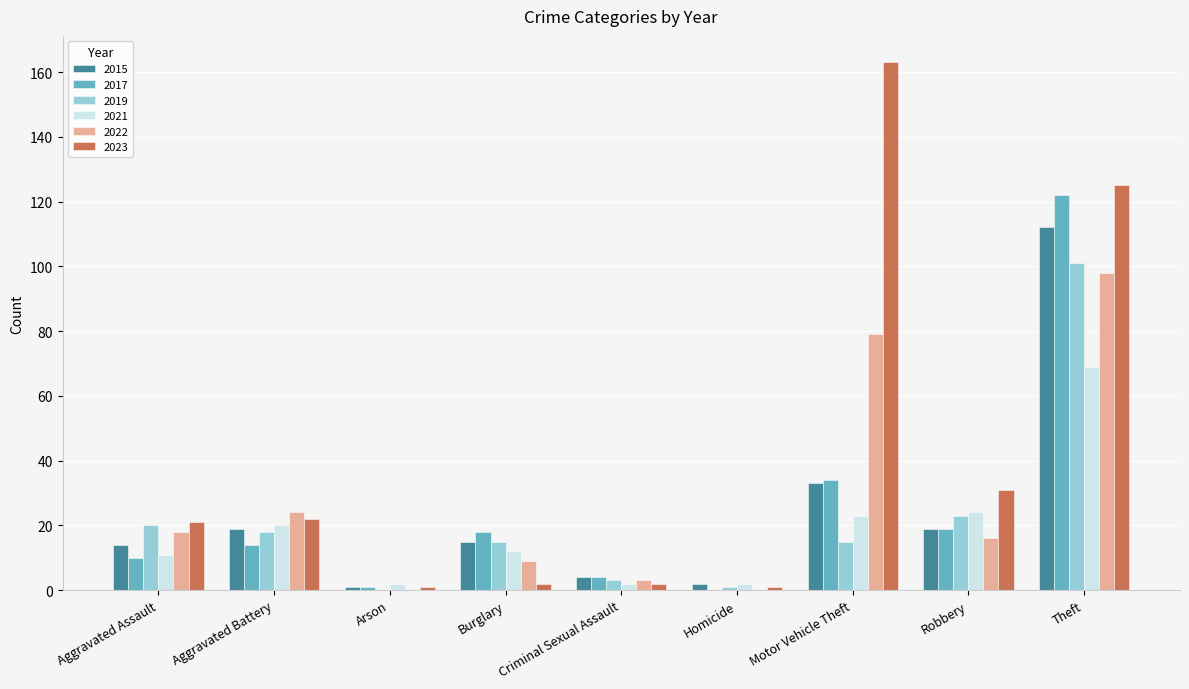

How many distinct data groups are displayed?

6